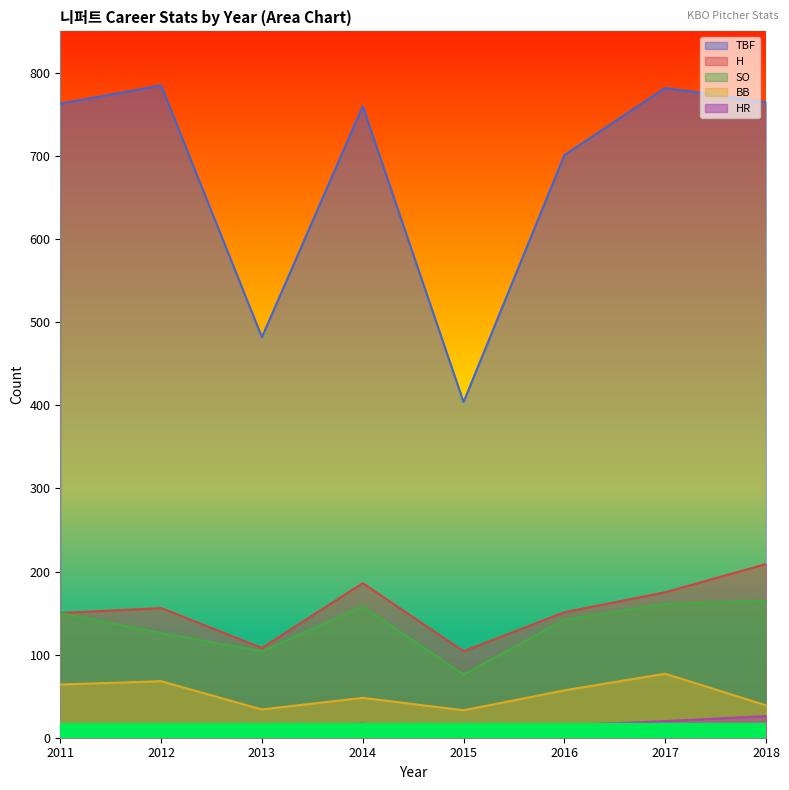

How many lines are shown in the chart?

5